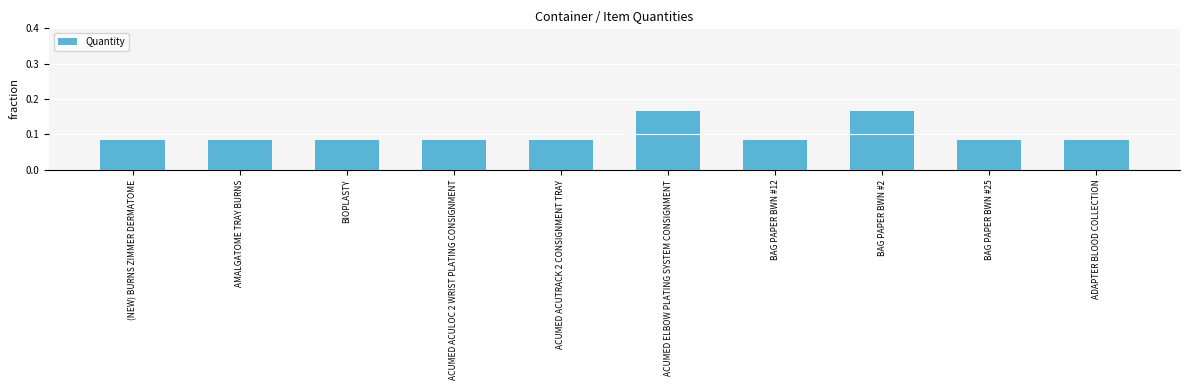

What is the sum of all values?

1.0